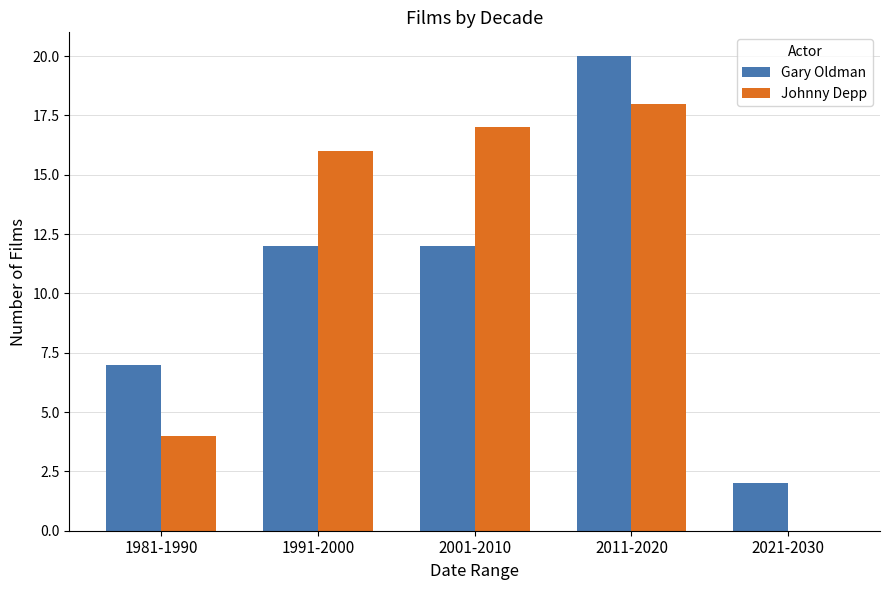

The Johnny Depp series shows 23 at 2001-2010. True or false?

False